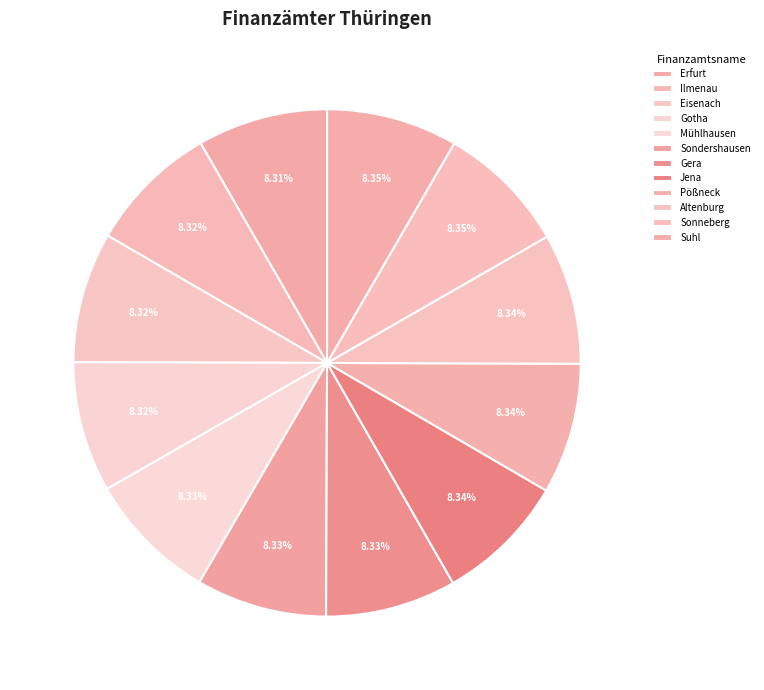

To the nearest percent, what is the average slice percentage?

8%